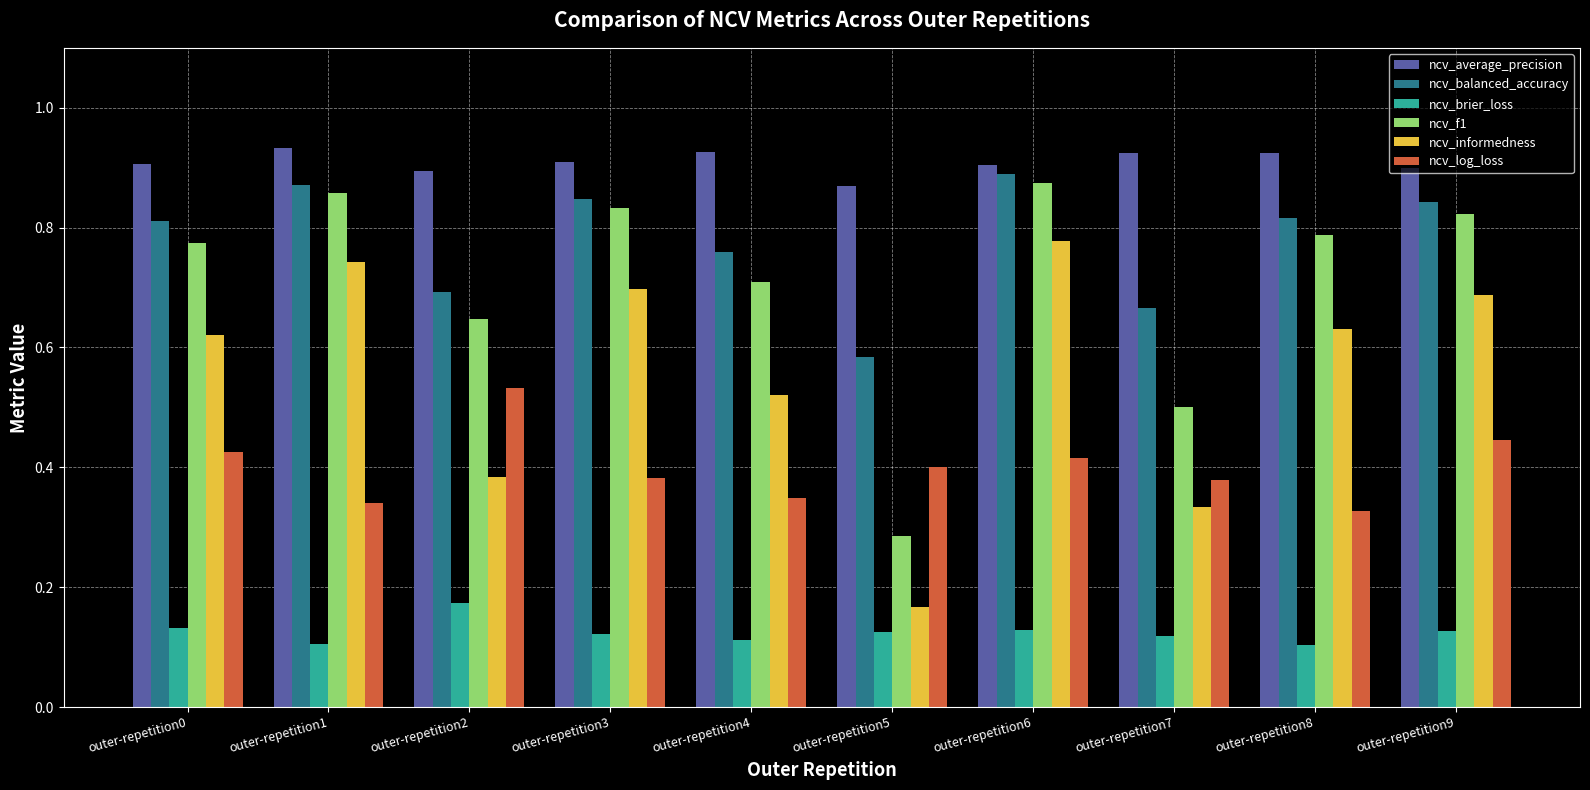

How many bars are there in total?

60